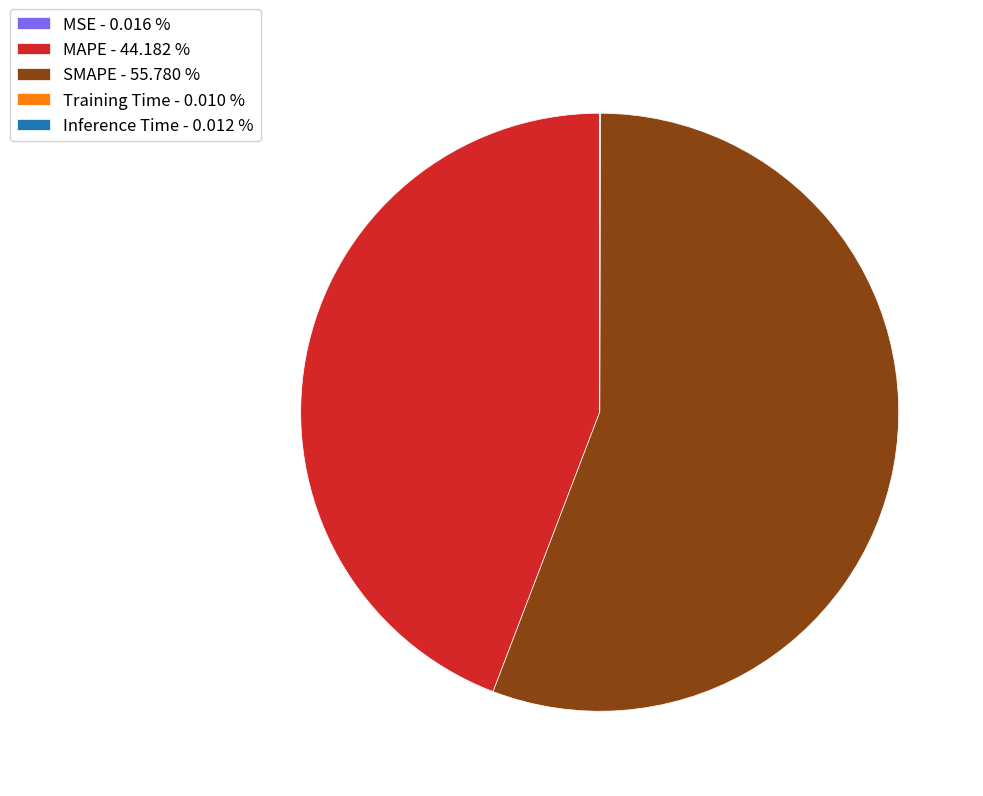

Is there any slice that represents more than half of the pie?

Yes